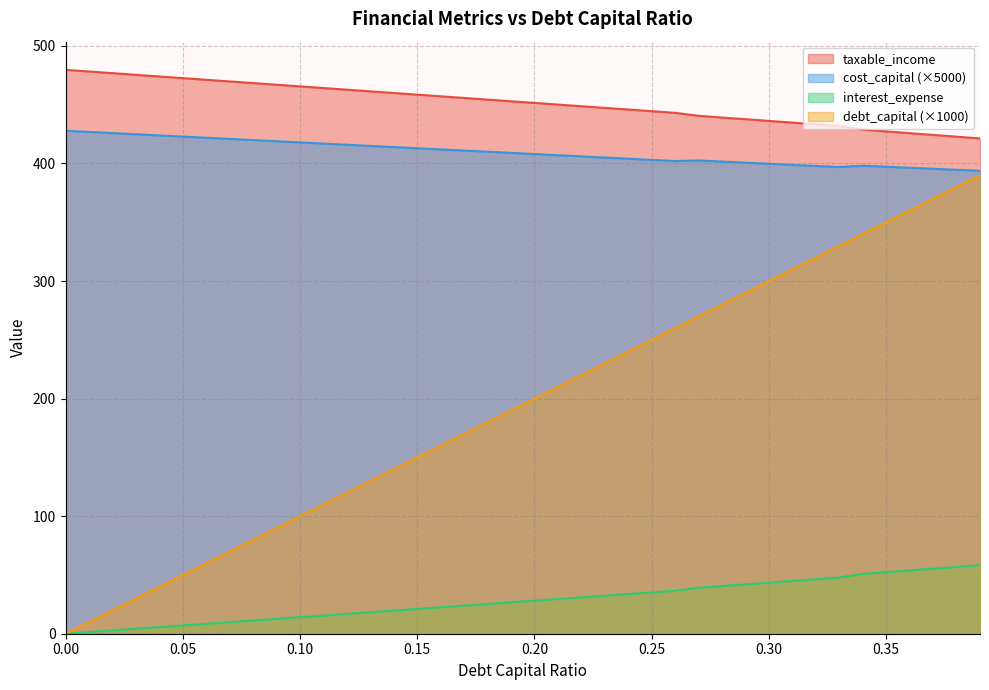

What is the difference between the second highest and second lowest values in the debt_capital series?

370.0